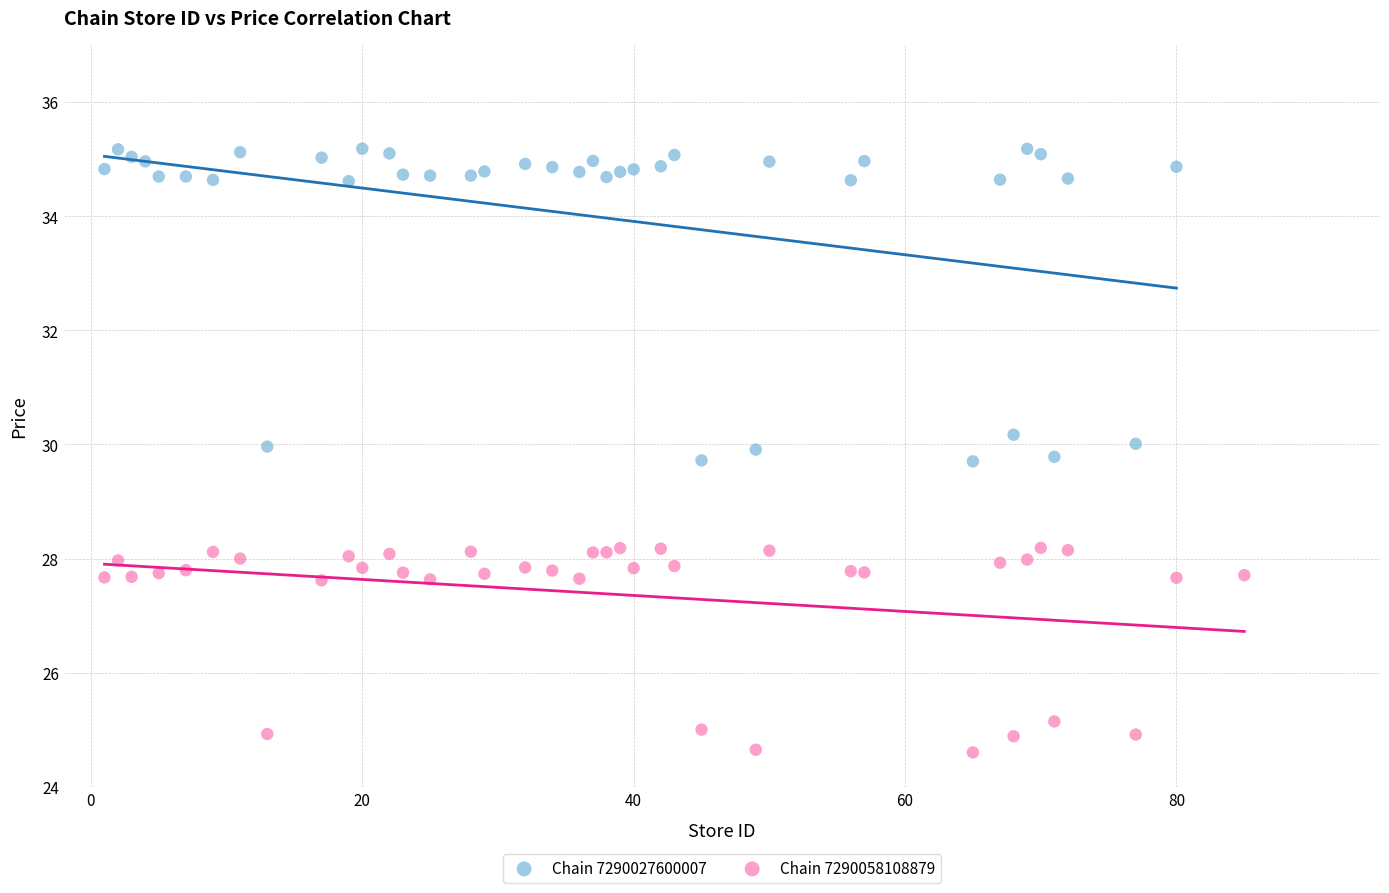

Which series contains the lowest Y value?

Chain 7290058108879